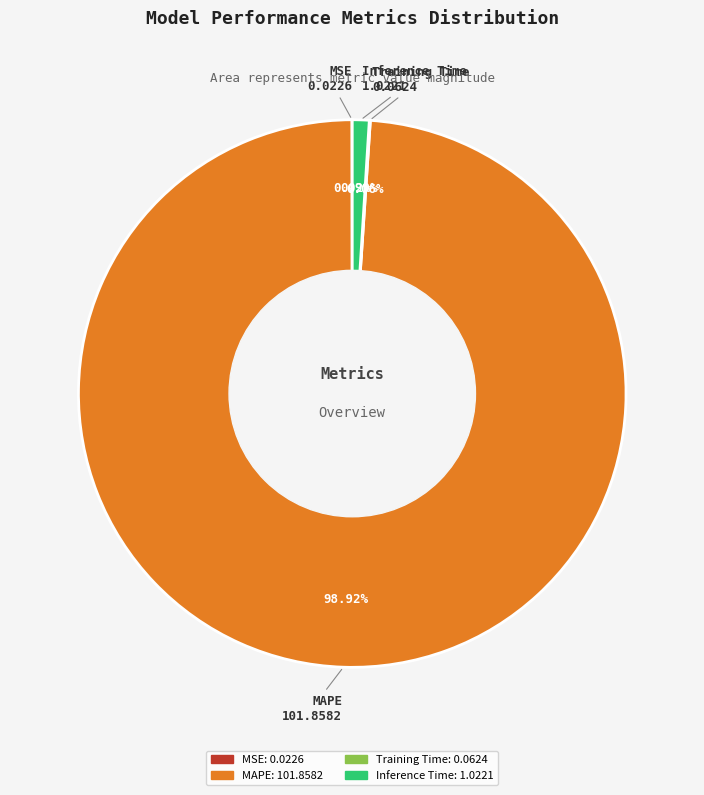

Is there a majority slice in this chart?

Yes